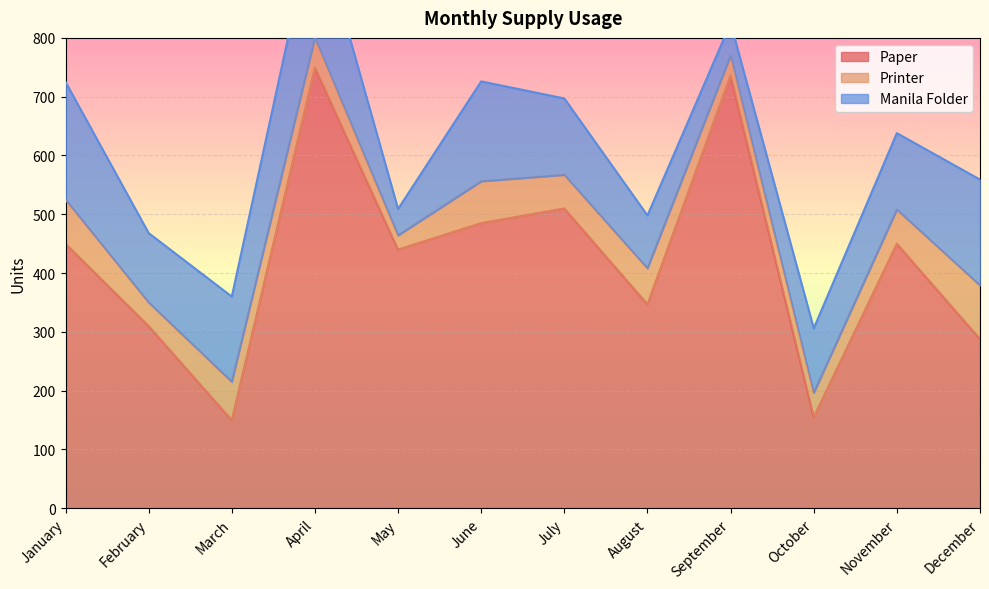

At which category is the sum across all series the highest?

April